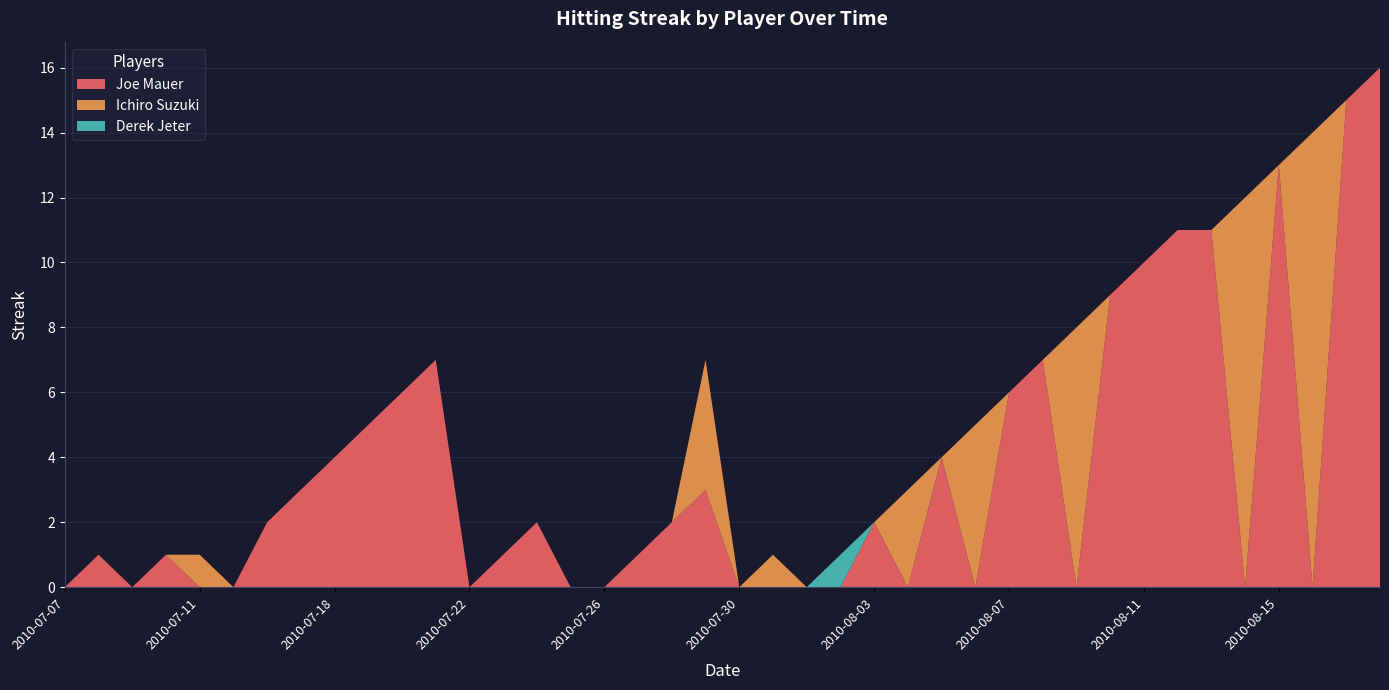

Reading left to right, list all the values displayed in this chart.

Joe Mauer: 0	1	0	1	0	0	2	3	4	5	6	7	0	1	2	0	0	1	2	3	0	0	0	0	2	0	4	0	6	7	0	9	10	11	11	0	13	0	15	16
Ichiro Suzuki: 0	0	0	0	1	0	0	0	0	0	0	0	0	0	0	0	0	0	0	4	0	1	0	0	0	3	0	5	0	0	8	0	0	0	0	12	0	14	0	0
Derek Jeter: 0	0	0	0	0	0	0	0	0	0	0	0	0	0	0	0	0	0	0	0	0	0	0	1	0	0	0	0	0	0	0	0	0	0	0	0	0	0	0	0